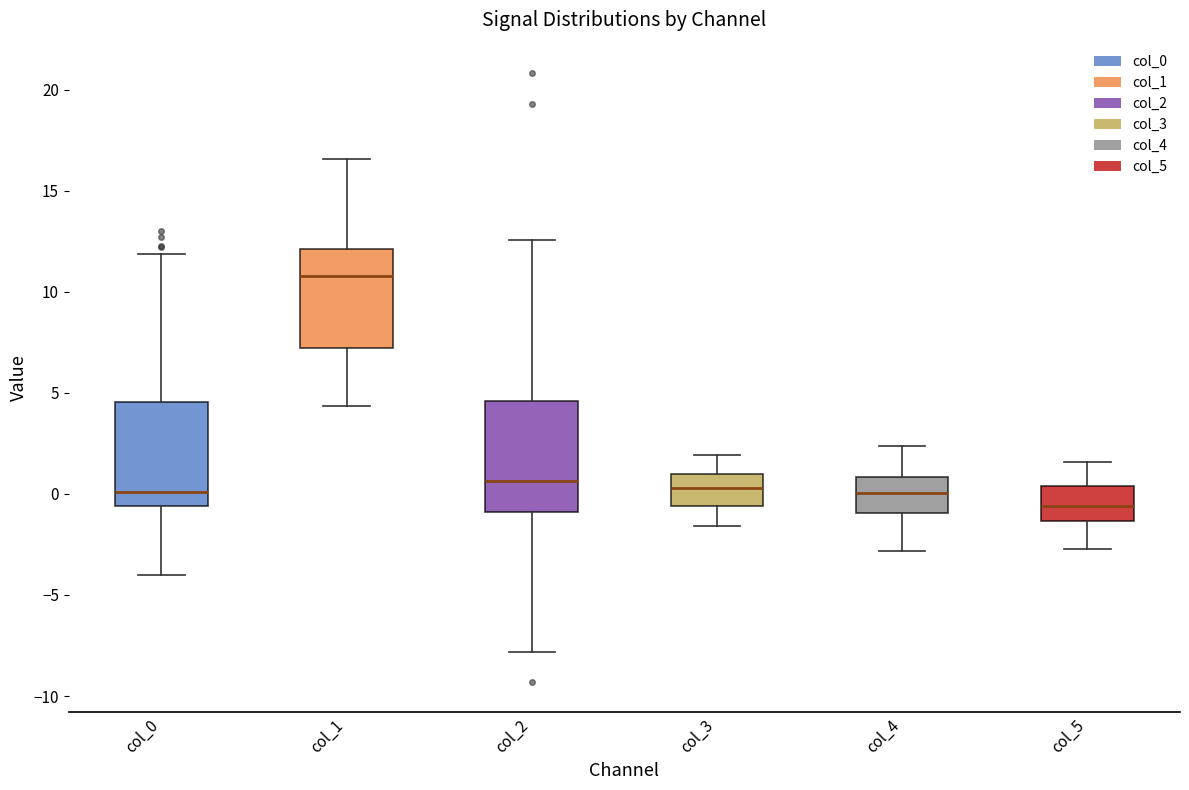

Where is the upper edge of the box for col_3 on the y-axis? The values are not printed on the chart, so give them approximately, as read against the axis.

1.0